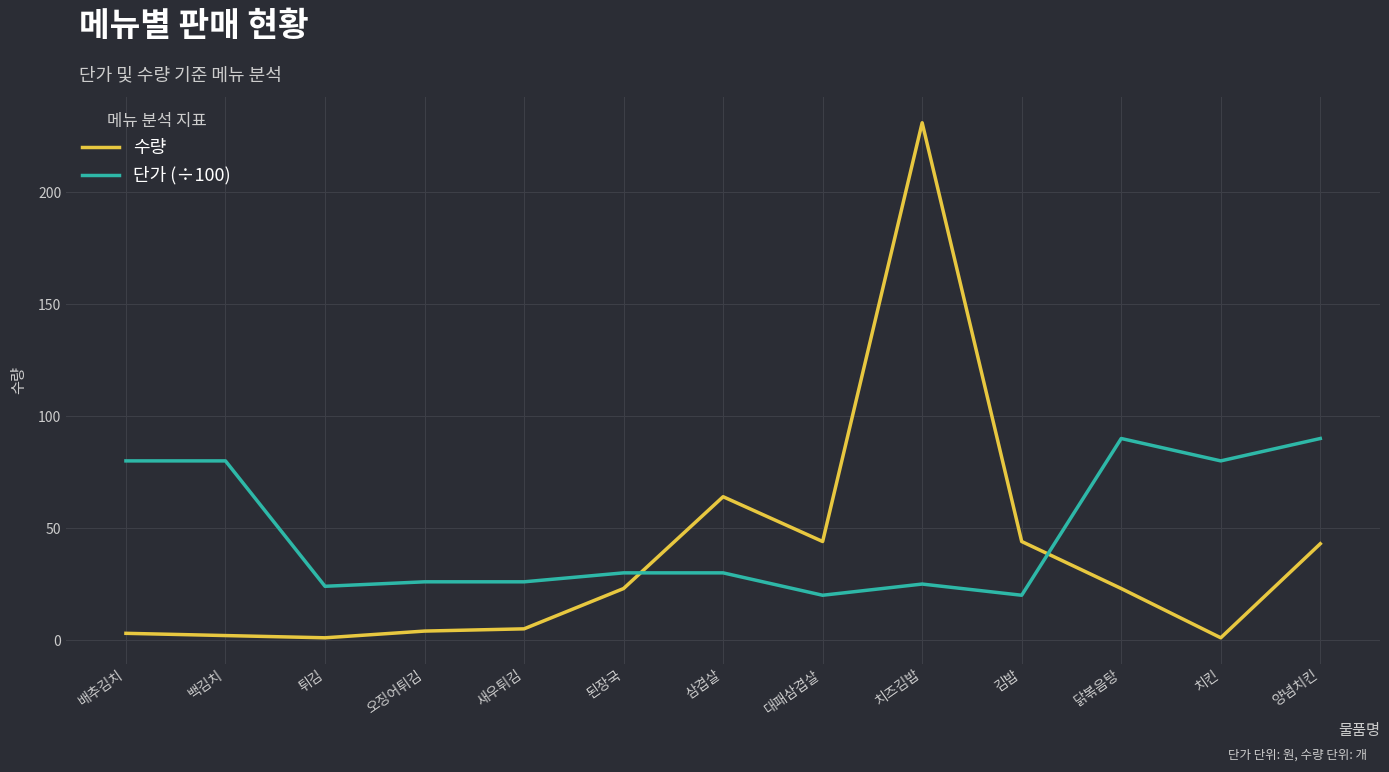

Which series has the largest total across all categories?

단가 (÷100)